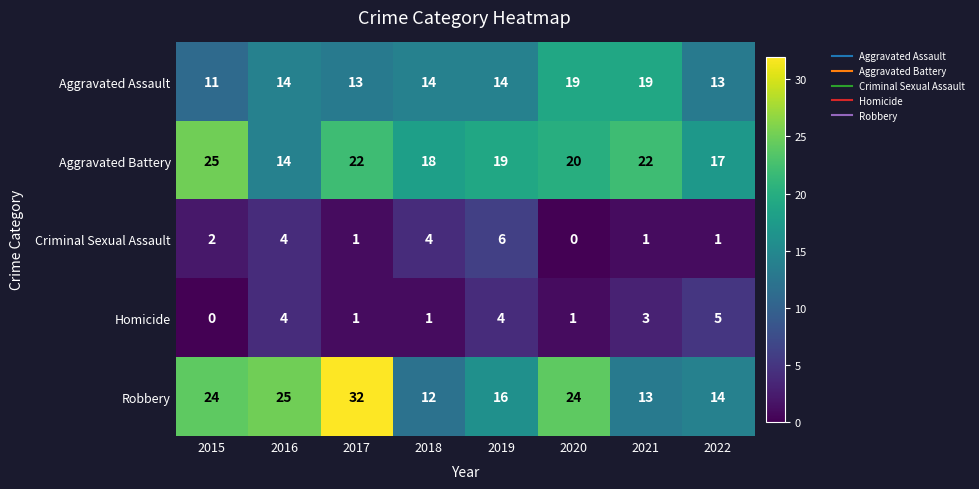

What is the difference between the second highest and minimum values in the Aggravated Assault series?

8